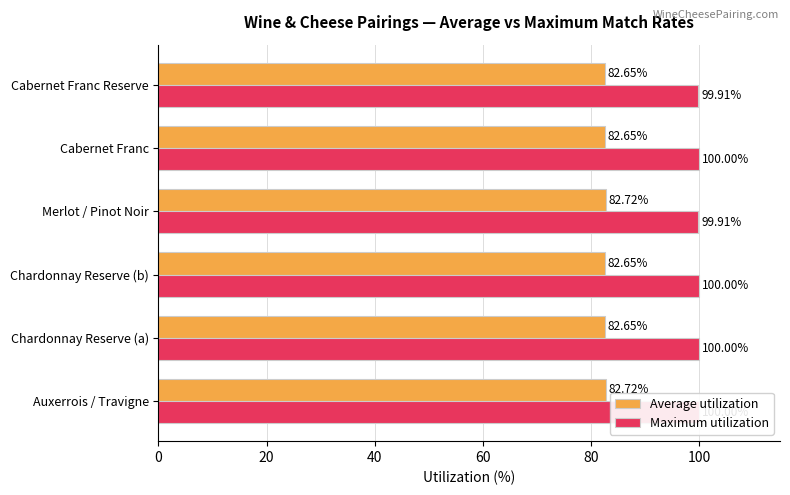

True or false: Maximum utilization has a value of 100.0 at Chardonnay Reserve (b).

True